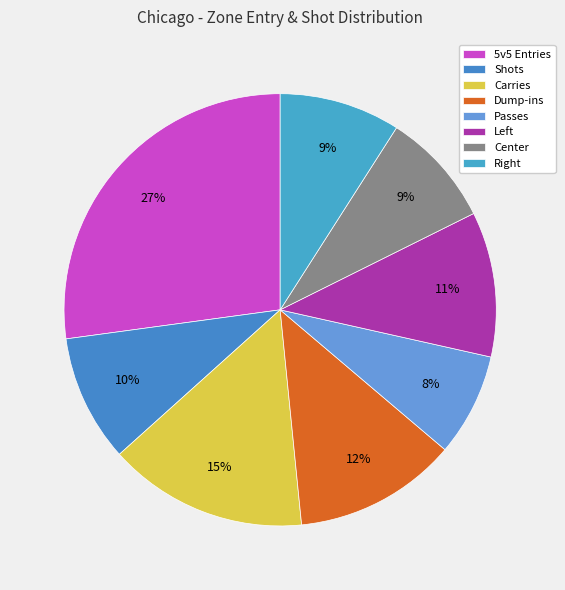

To the nearest percent, what percentage of the pie is 5v5 Entries?

27%